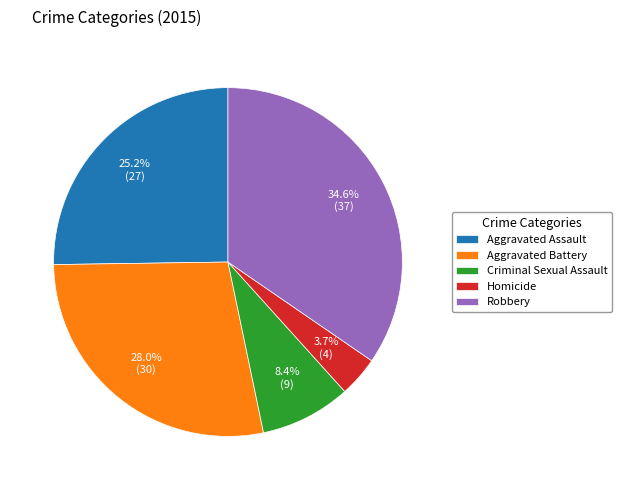

To the nearest percent, what is the combined percentage of Robbery and Homicide?

38%